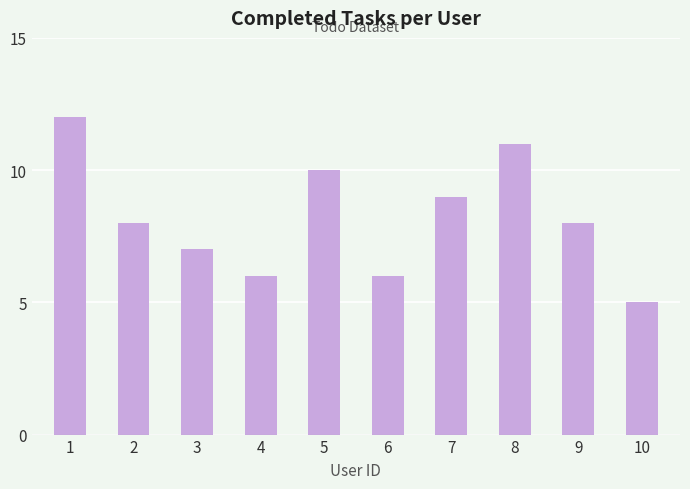

Which label corresponds to the smallest value in the chart?

10